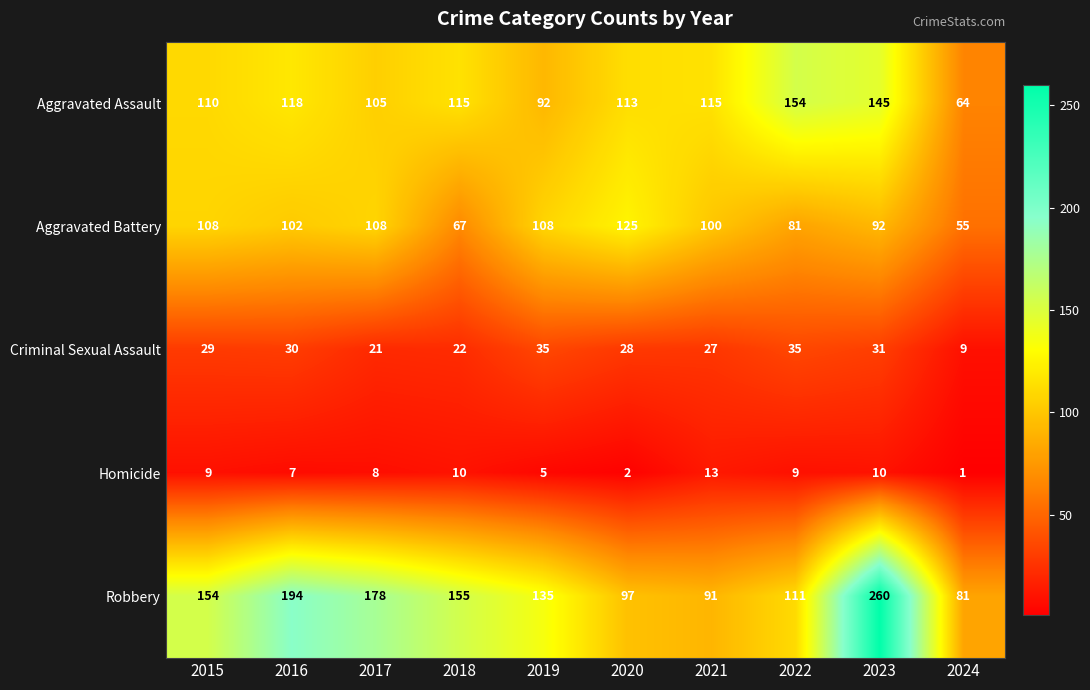

Between 2016 and 2019, which series saw the biggest shift?

Robbery